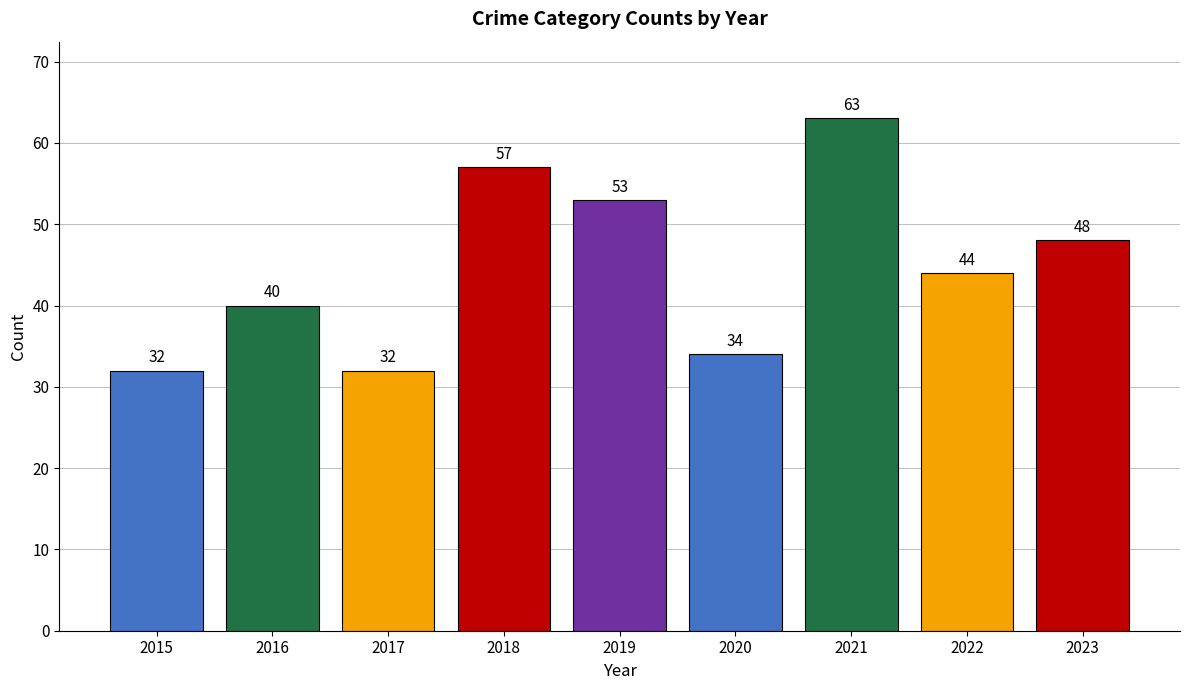

What is the change in value from 2015 to 2023?

+16